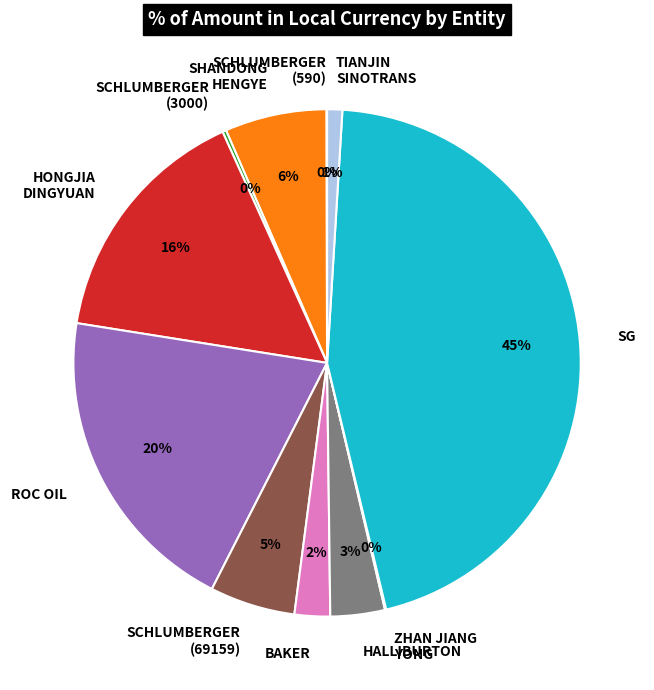

What is the largest slice in the pie chart?

SG